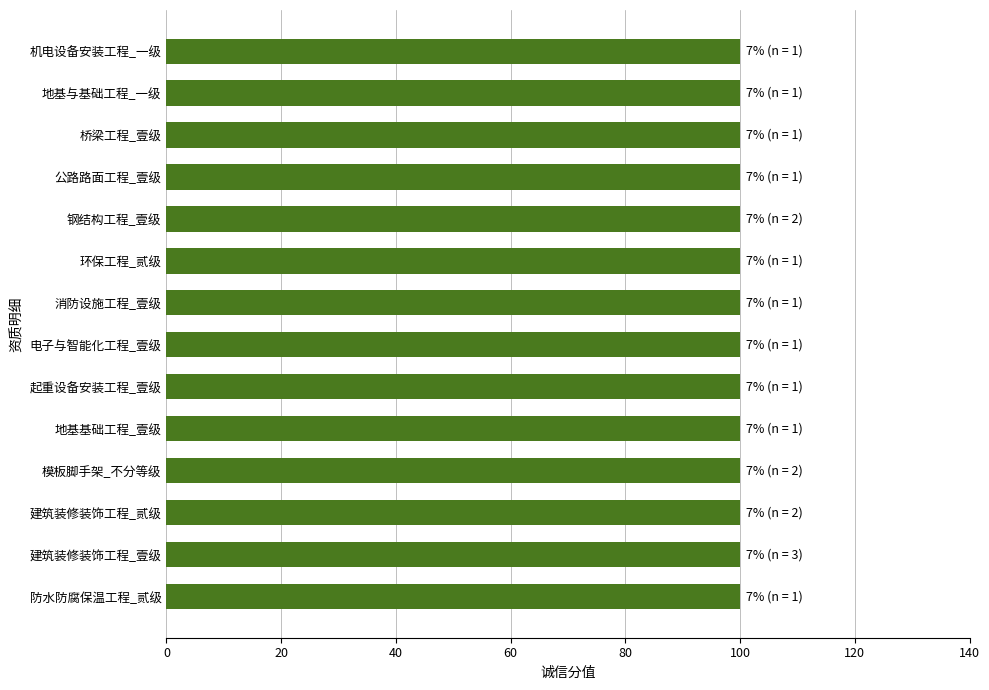

Which series has the largest range (max minus min)?

诚信分值